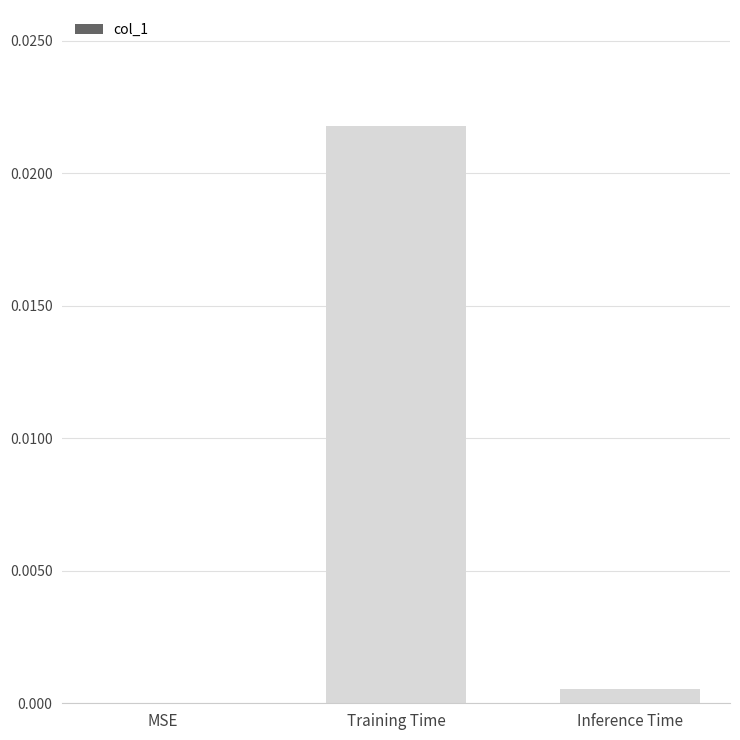

Are the bars grouped side by side (vs. stacked)?

No